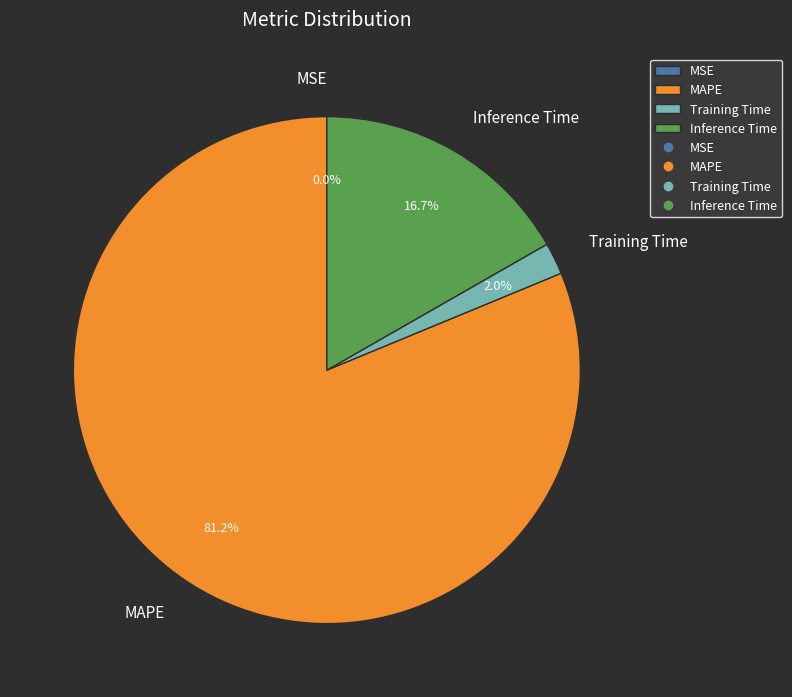

To the nearest percent, what percentage of the pie is Inference Time?

17%